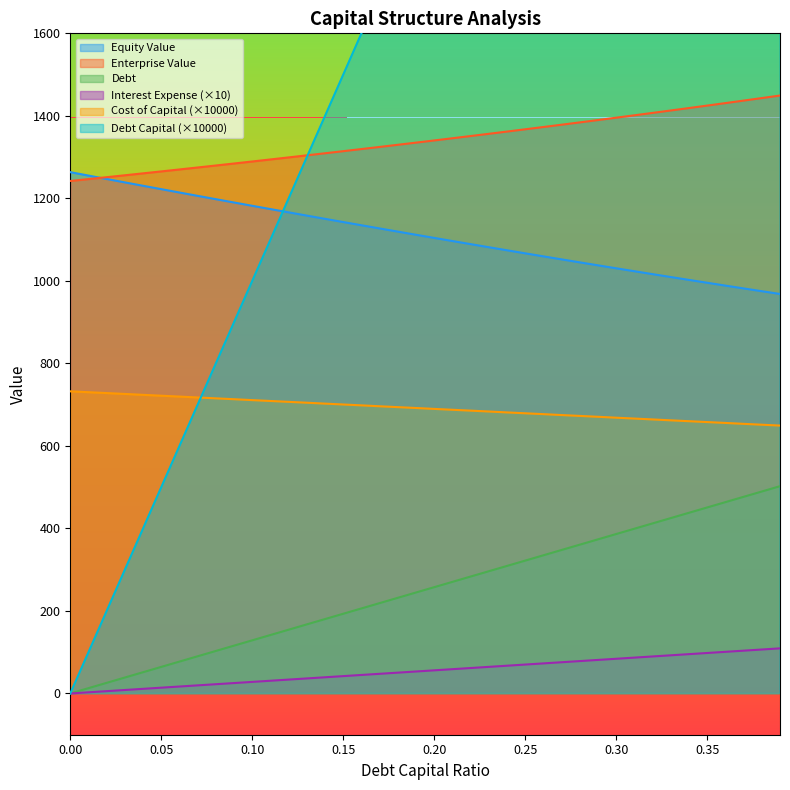

At how many categories does at least one series exceed 2145?

18